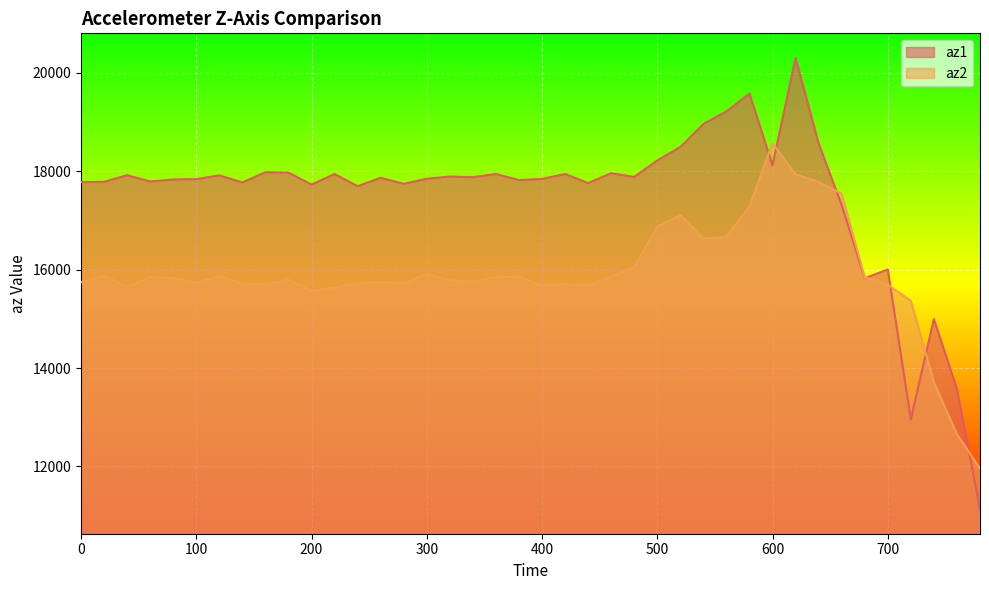

Where is az2 nearest to the value 15264?

720